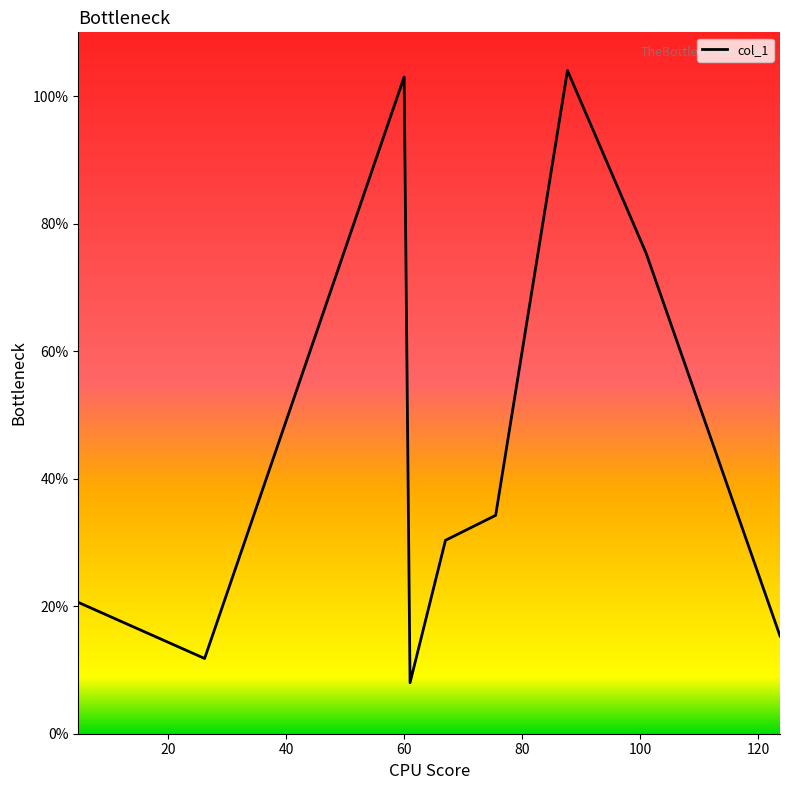

What is the greatest value displayed?

104.0